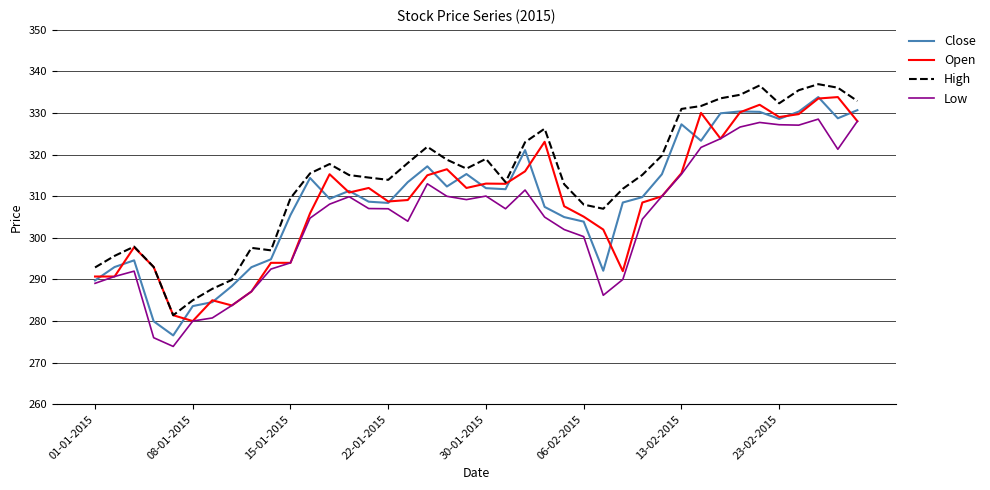

Which series has the largest total across all categories?

High